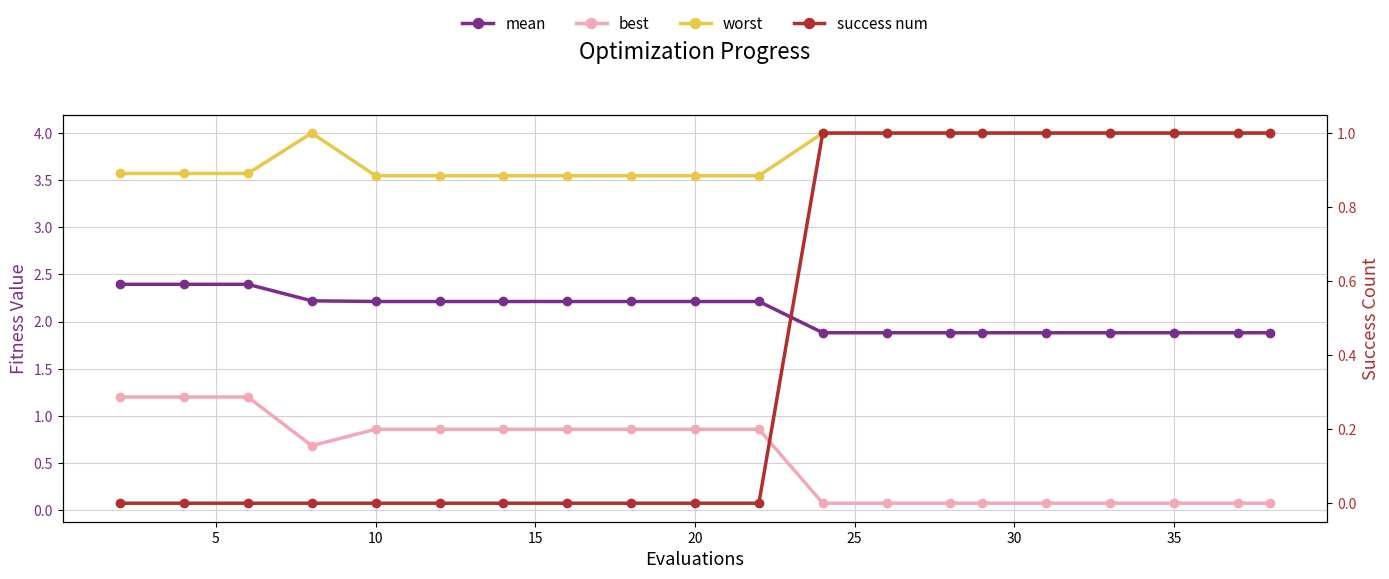

Is this an area chart (filled region under the line)?

No